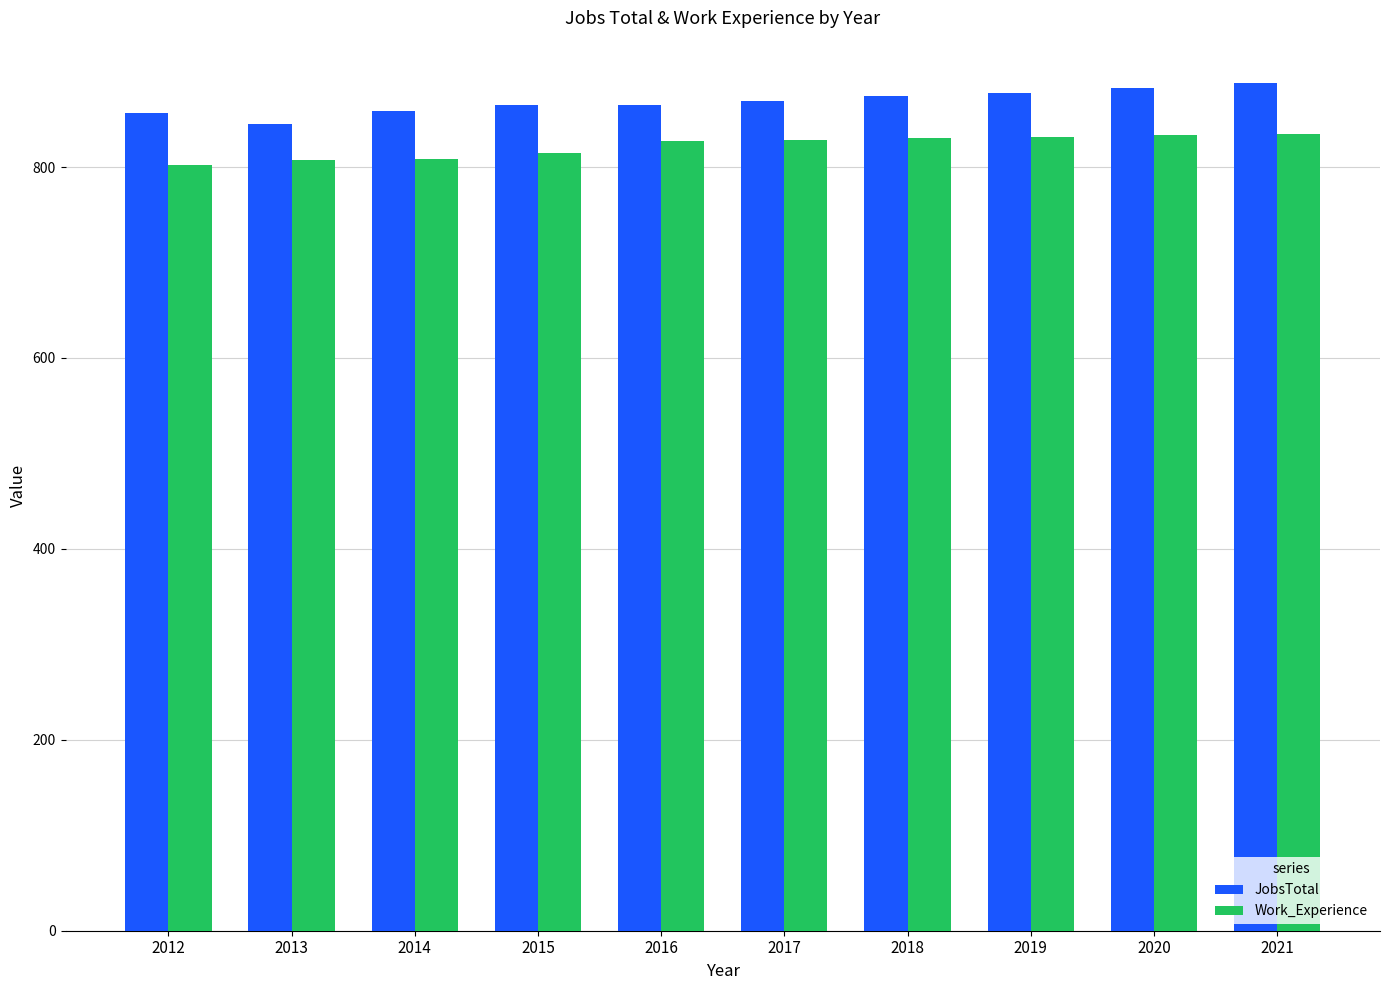

What is the average value of the Work_Experience series?

822